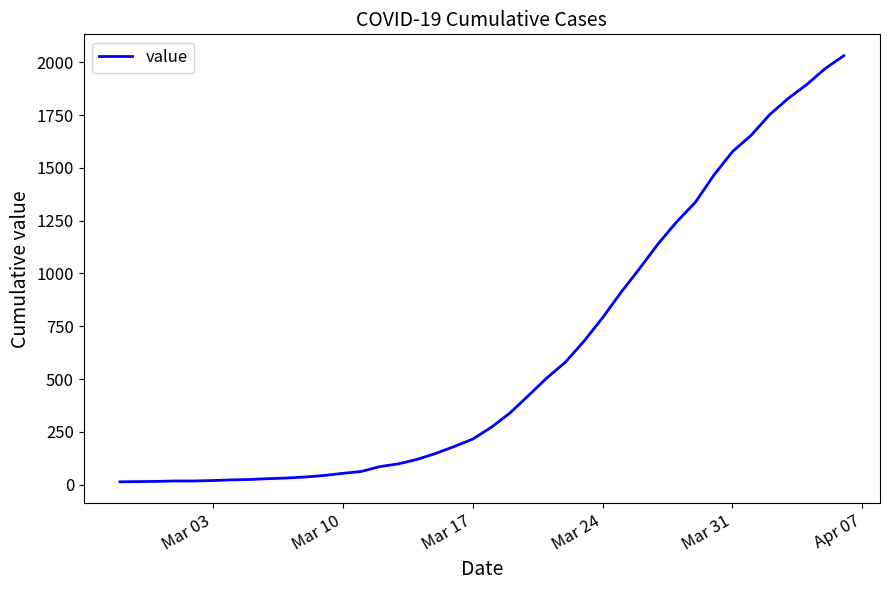

What is the difference between the maximum and minimum values?

2019